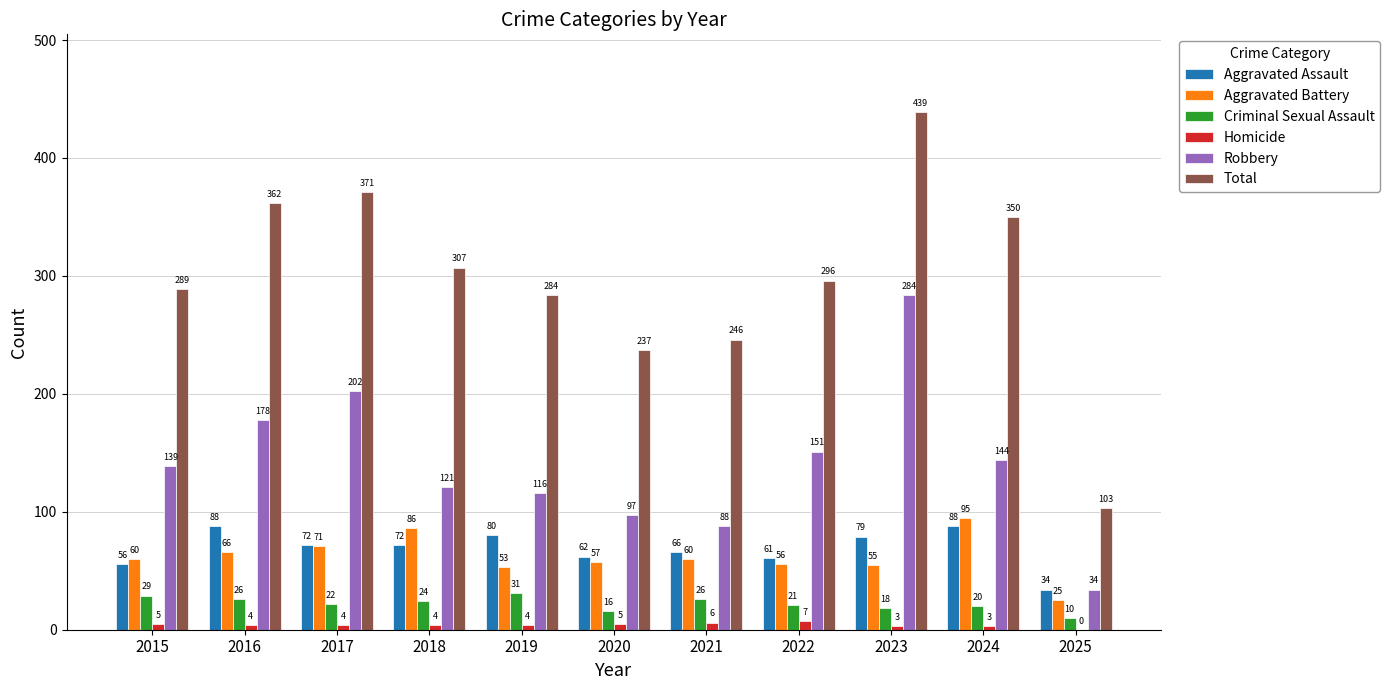

What are all the series names shown in the legend?

Aggravated Assault, Aggravated Battery, Criminal Sexual Assault, Homicide, Robbery, Total